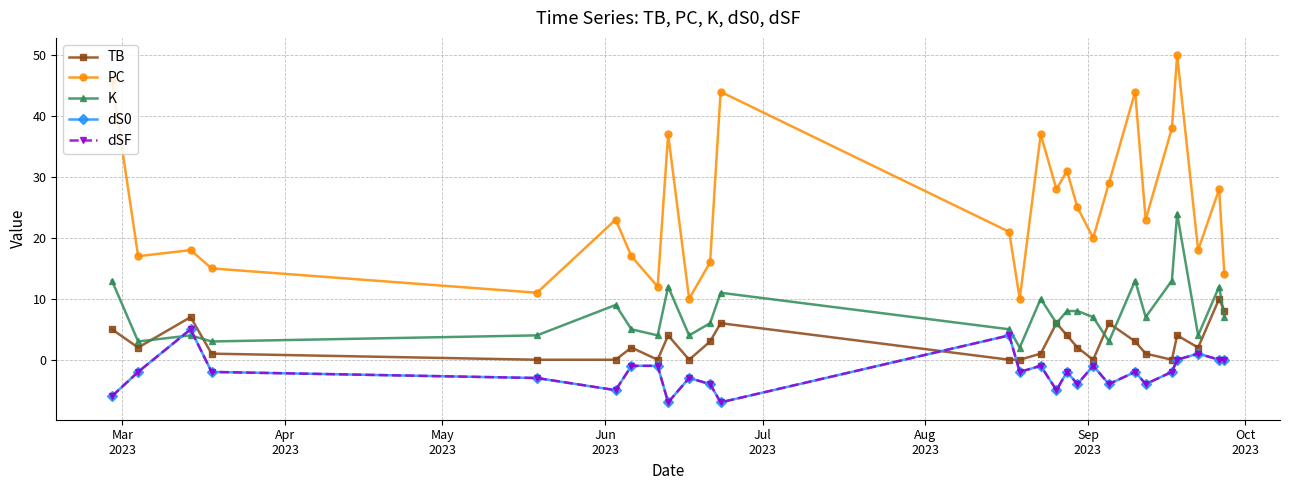

What is the average value of the dSF series?

-2